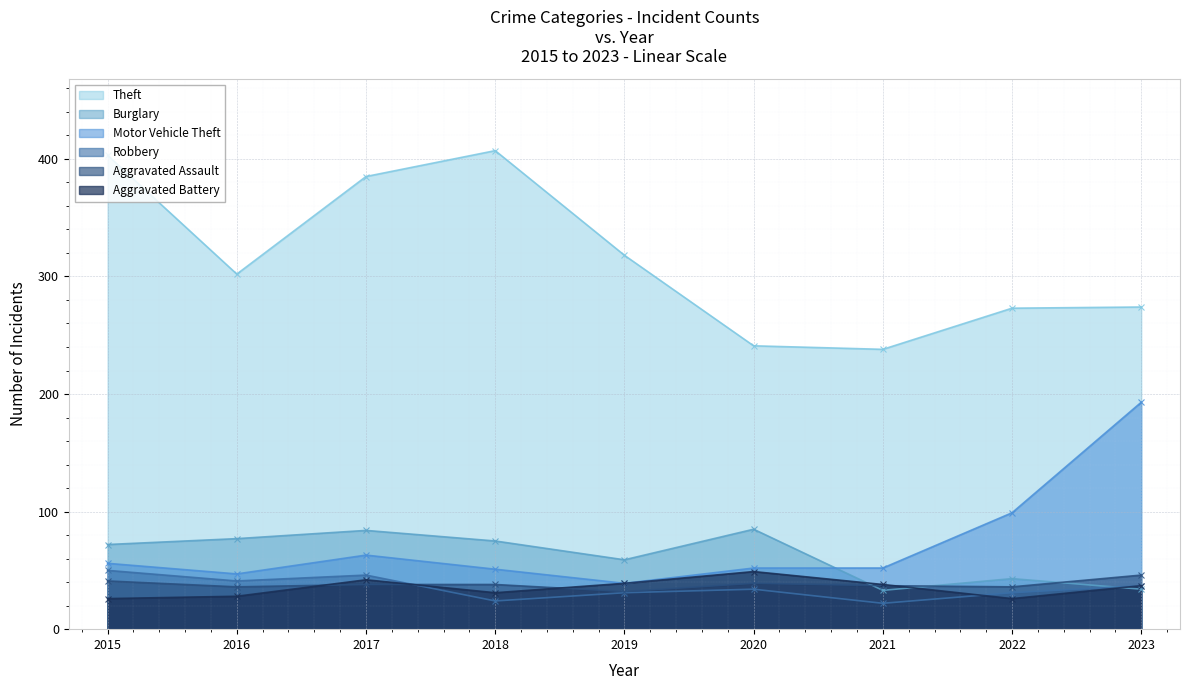

At which category does the chart reach its peak across all series?

2018